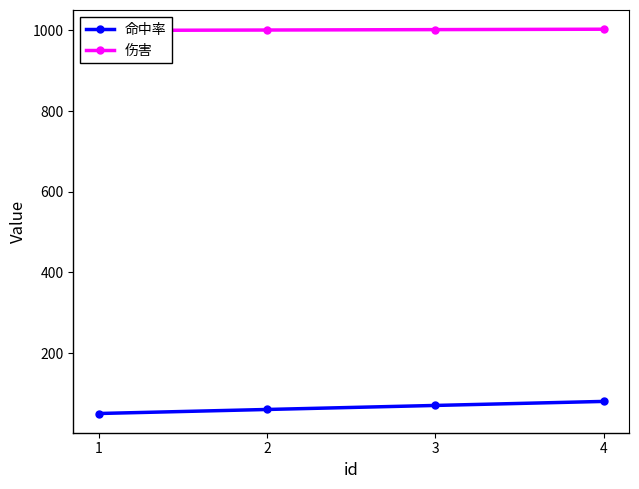

True or false: 伤害 and 命中率 intersect in this chart.

False